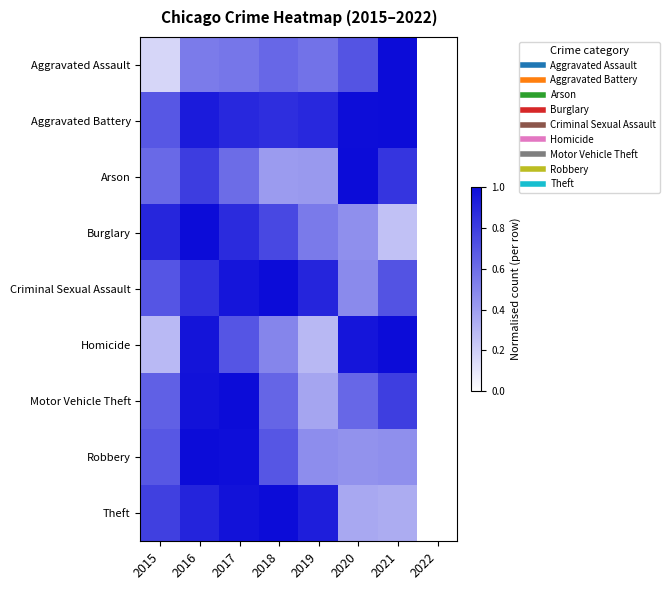

Which has a higher value, 2015 or 2018?

2018